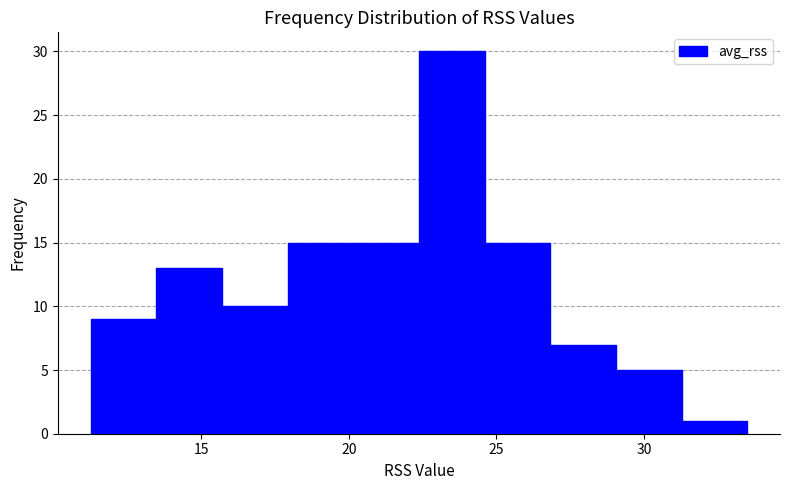

What is the height of the bar covering 18.0 to 20.0 on the x-axis? Neither the bar edges nor the heights are printed on the chart, so give them approximately, as read against the axes.

15